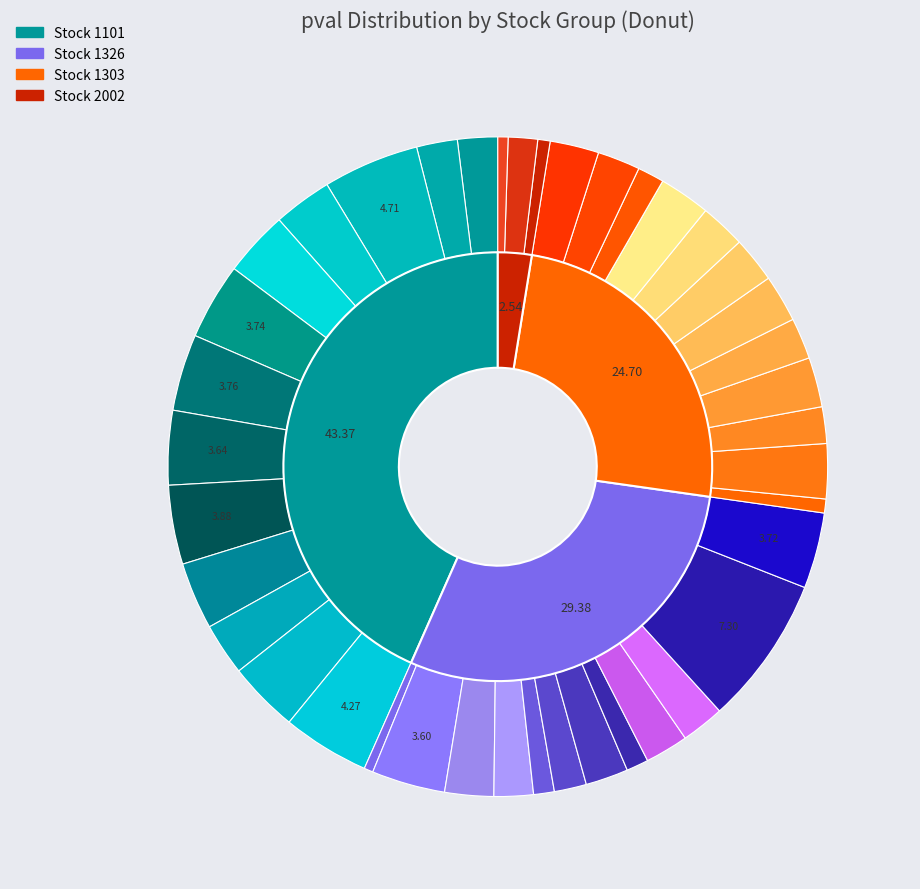

What is the total percentage of 1101-2327 and 1101-2382?

12.2%